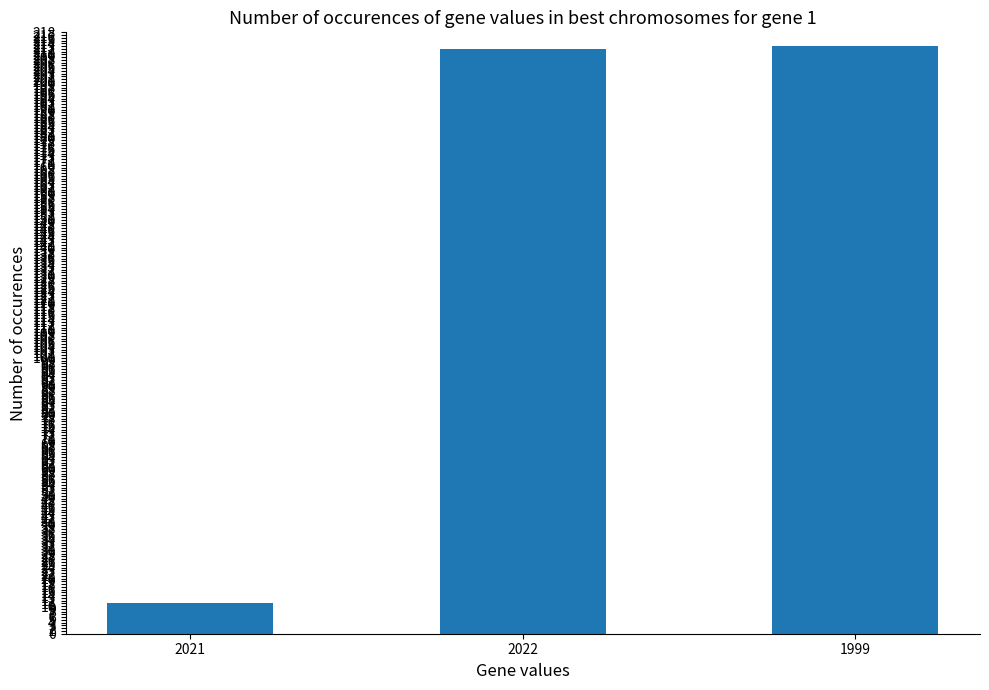

Reading left to right, list all the values displayed in this chart.

11	212	213